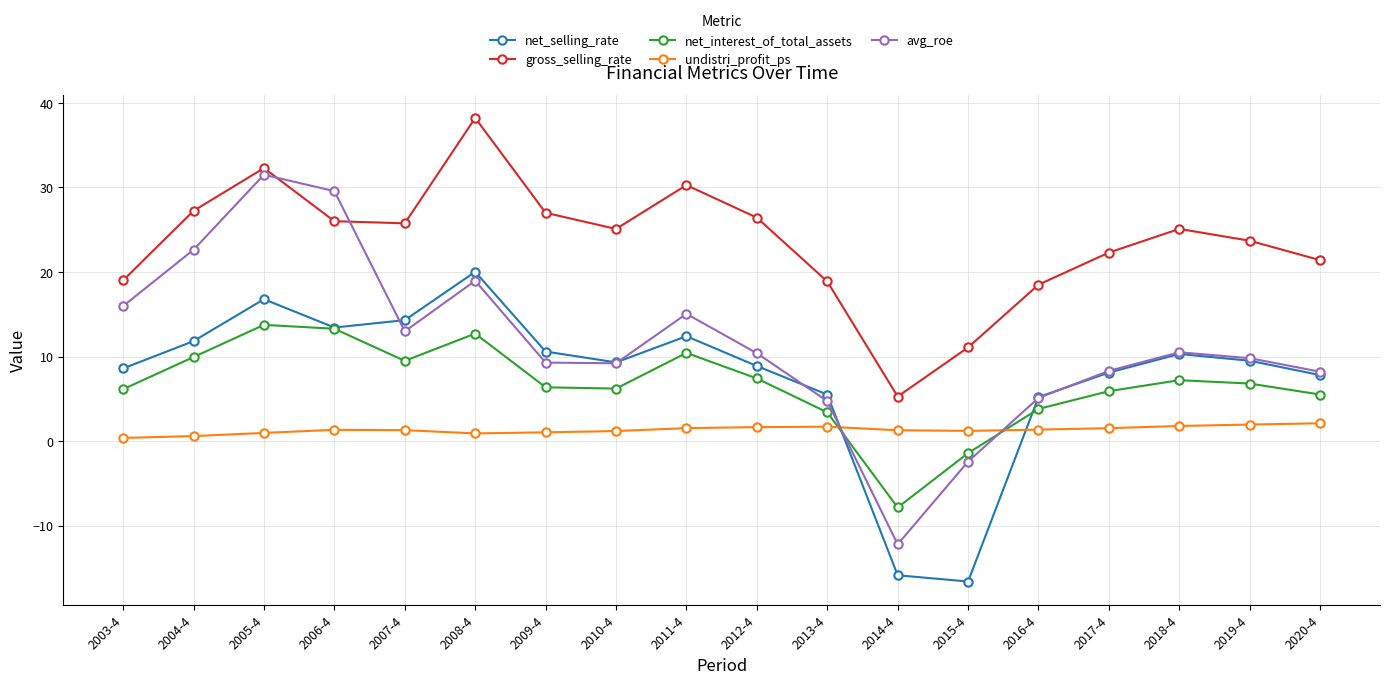

What is the sum of all net_selling_rate values?

140.0